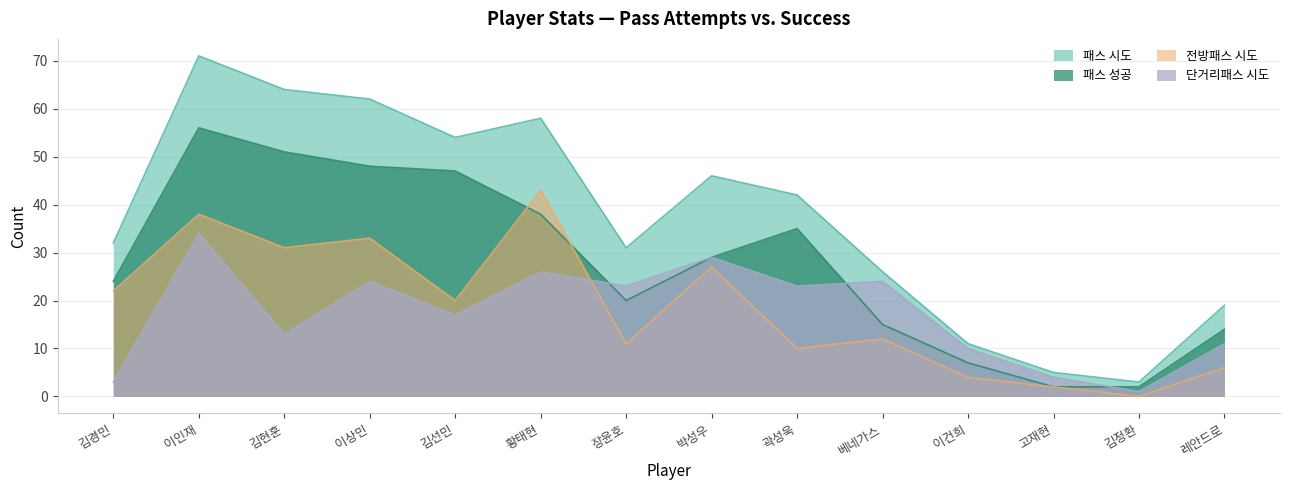

True or false: 전방패스 시도 and 패스 성공 cross at least once.

True